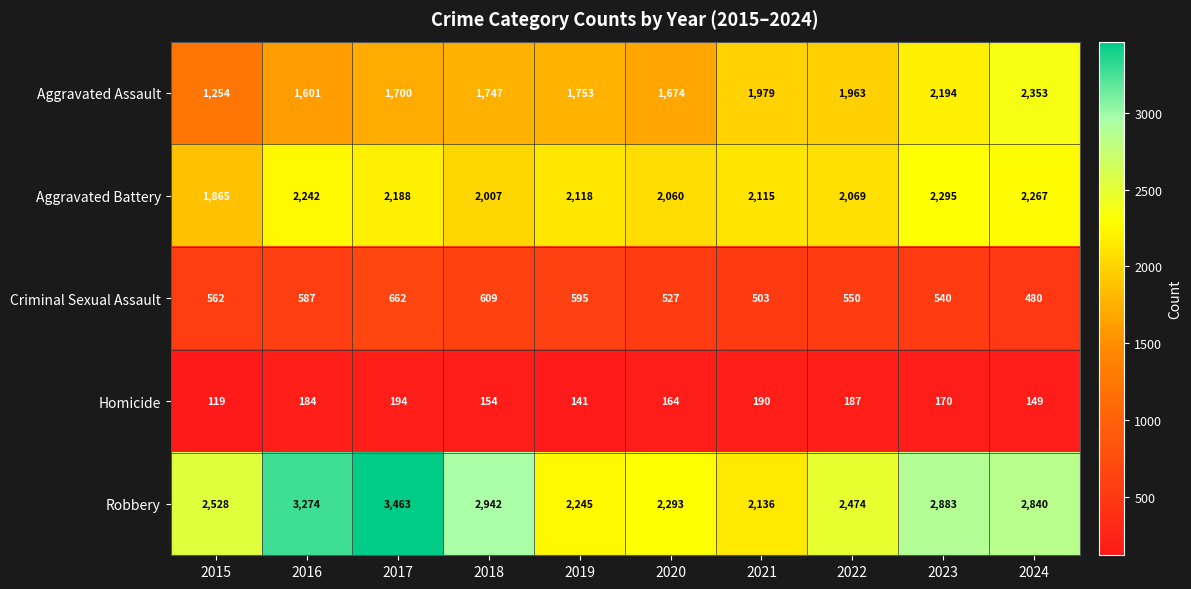

What is the sum of all Homicide values?

1652